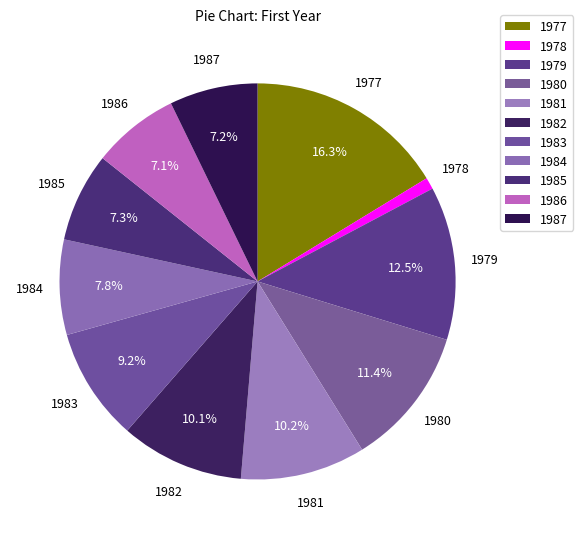

Count the number of slices in the pie.

11